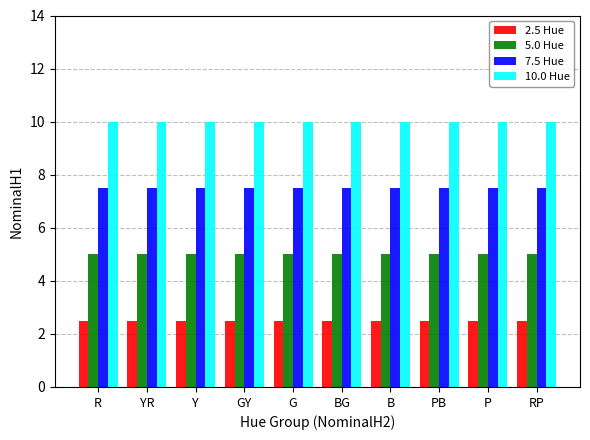

What is the minimum value for 7.5 Hue?

7.5